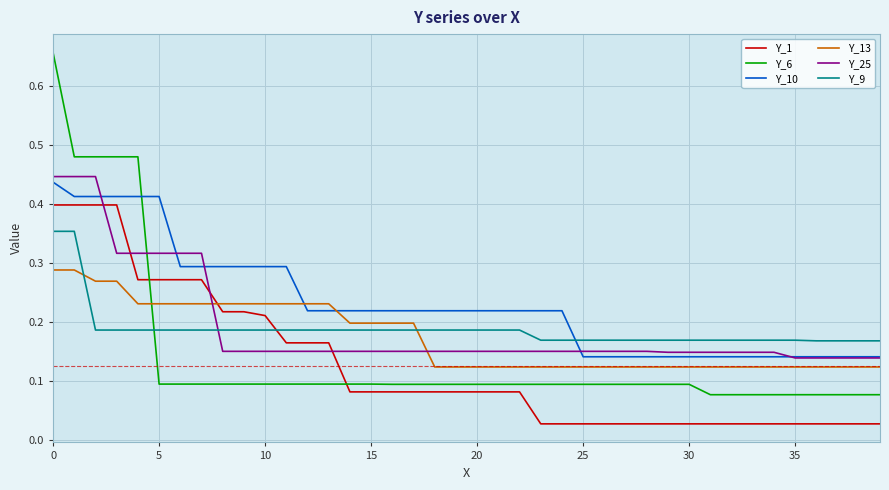

Which series has the largest total across all categories?

Y_10